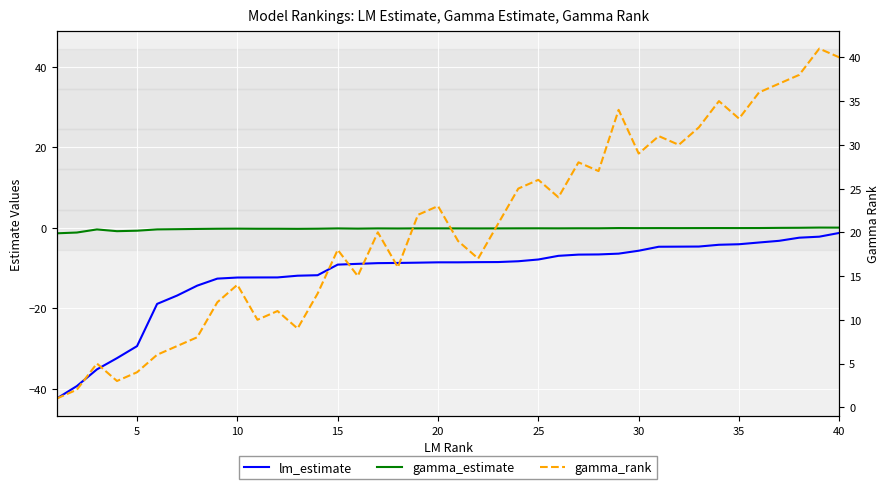

Which has a higher value, 25 or 25?

25